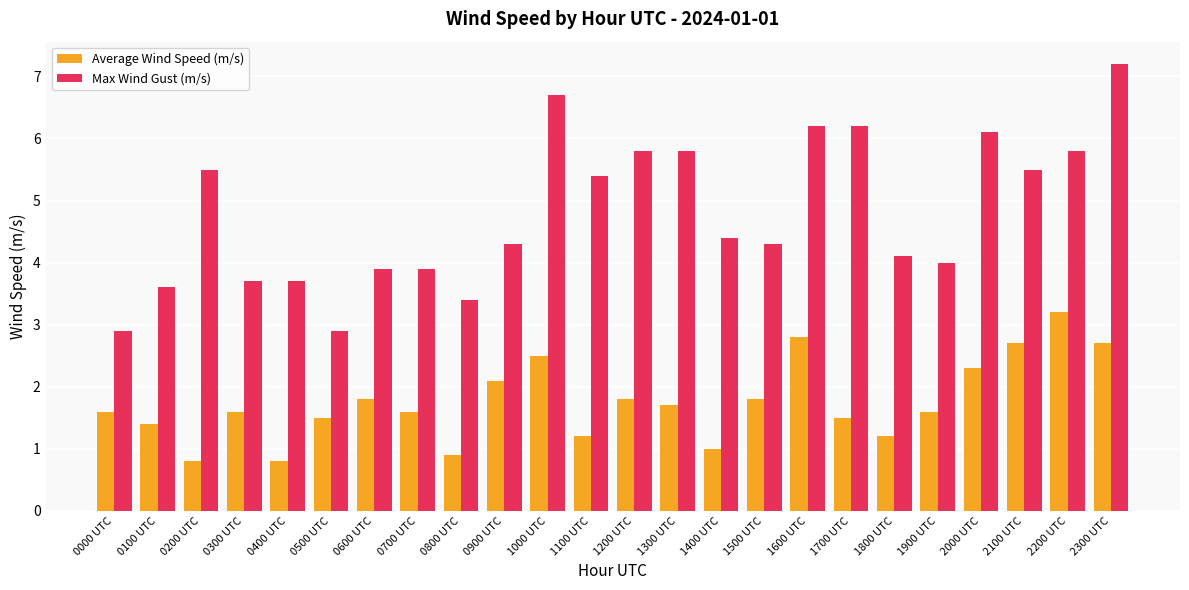

Reading right to left, list all the values displayed in this chart.

Average Wind Speed (m/s): 2300 UTC=2.7	2200 UTC=3.2	2100 UTC=2.7	2000 UTC=2.3	1900 UTC=1.6	1800 UTC=1.2	1700 UTC=1.5	1600 UTC=2.8	1500 UTC=1.8	1400 UTC=1.0	1300 UTC=1.7	1200 UTC=1.8	1100 UTC=1.2	1000 UTC=2.5	0900 UTC=2.1	0800 UTC=0.9	0700 UTC=1.6	0600 UTC=1.8	0500 UTC=1.5	0400 UTC=0.8	0300 UTC=1.6	0200 UTC=0.8	0100 UTC=1.4	0000 UTC=1.6
Max Wind Gust (m/s): 2300 UTC=7.2	2200 UTC=5.8	2100 UTC=5.5	2000 UTC=6.1	1900 UTC=4.0	1800 UTC=4.1	1700 UTC=6.2	1600 UTC=6.2	1500 UTC=4.3	1400 UTC=4.4	1300 UTC=5.8	1200 UTC=5.8	1100 UTC=5.4	1000 UTC=6.7	0900 UTC=4.3	0800 UTC=3.4	0700 UTC=3.9	0600 UTC=3.9	0500 UTC=2.9	0400 UTC=3.7	0300 UTC=3.7	0200 UTC=5.5	0100 UTC=3.6	0000 UTC=2.9